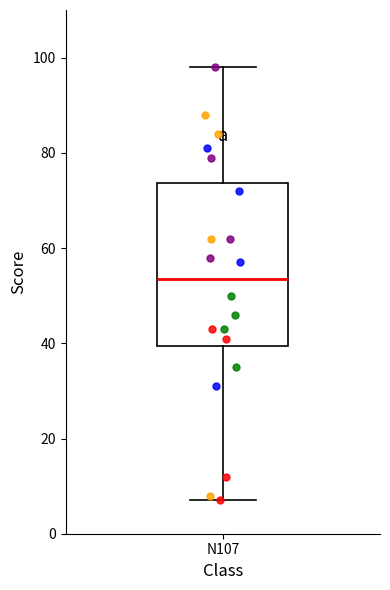

Where does the upper whisker of the box for N107 end on the y-axis? The values are not printed on the chart, so give them approximately, as read against the axis.

98